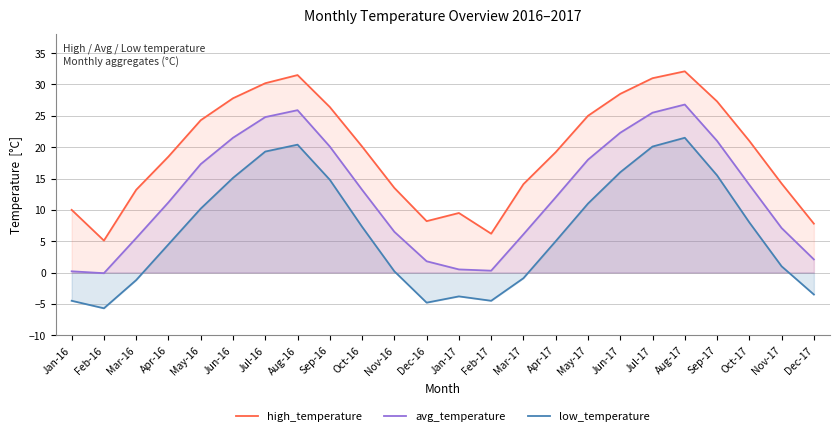

Rank the series by their maximum value, from highest to lowest.

high_temperature, avg_temperature, low_temperature